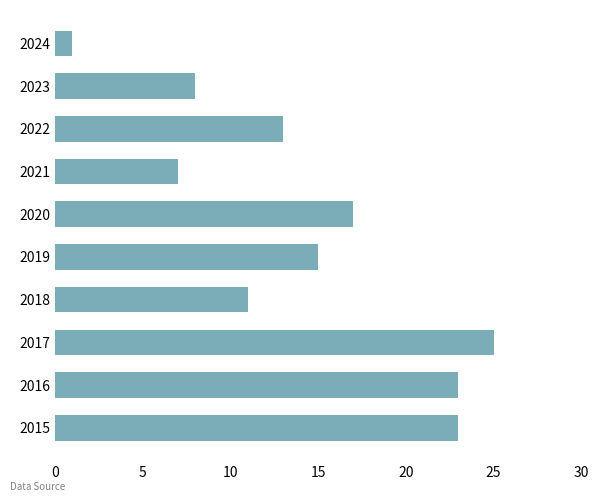

Between 2015 and 2020, which is larger?

2015